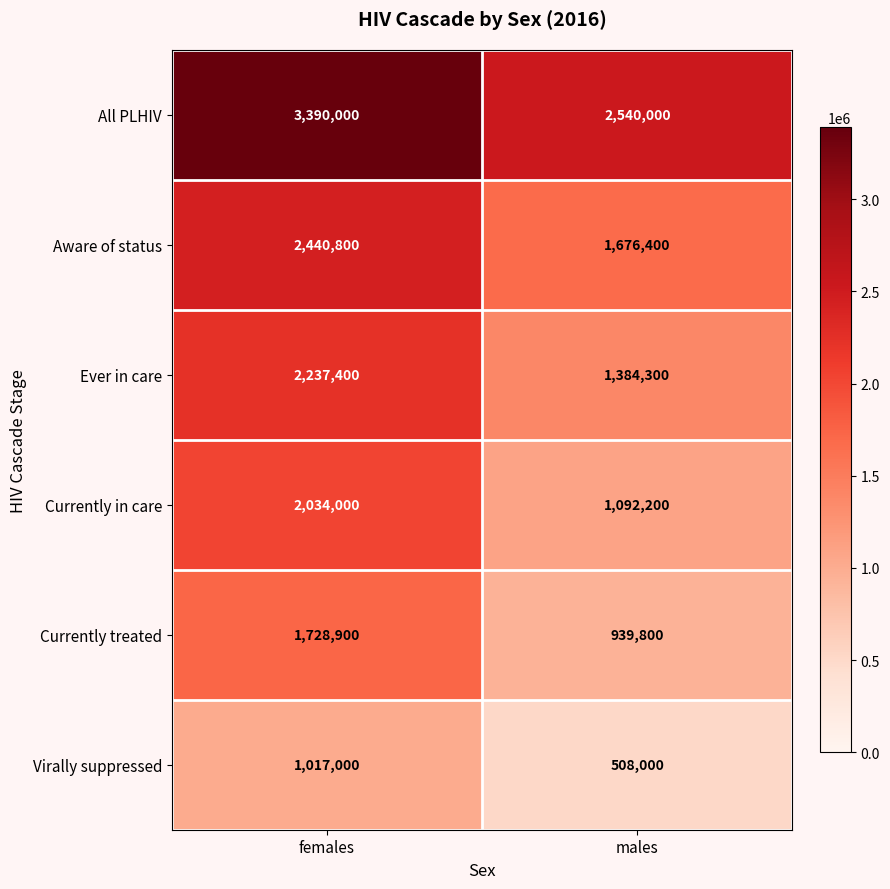

At males, list the series in order from largest to smallest.

All PLHIV, Aware of status, Ever in care, Currently in care, Currently treated, Virally suppressed